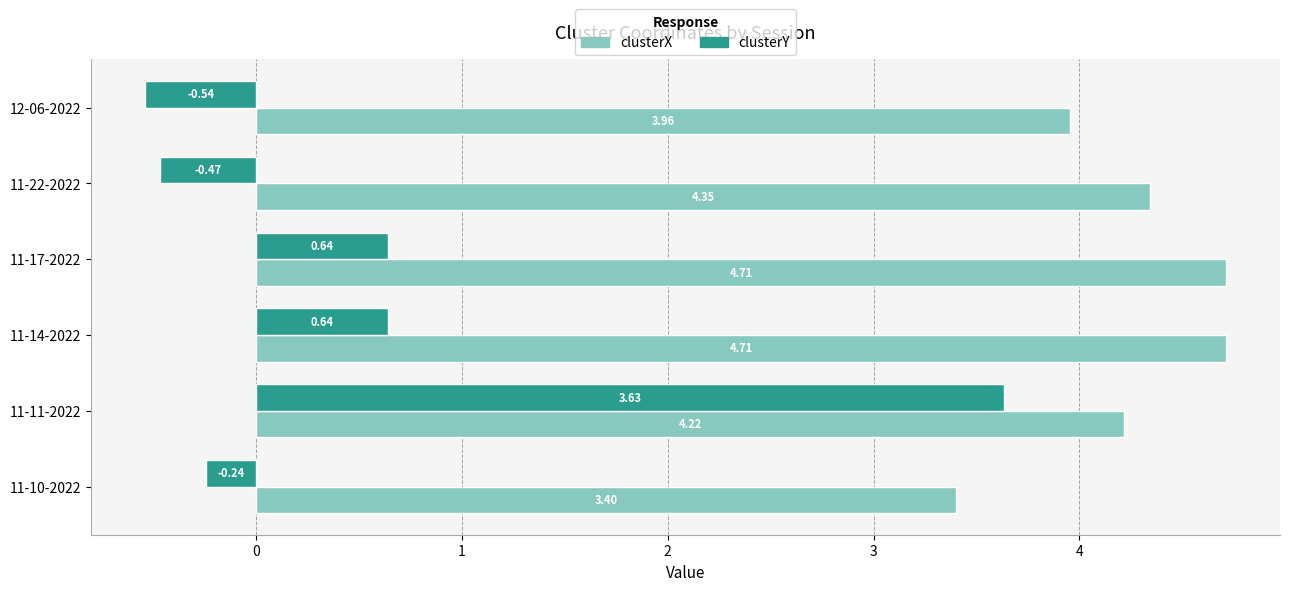

Is the value of clusterY at 11-14-2022 greater than the value of clusterX at 11-14-2022?

No